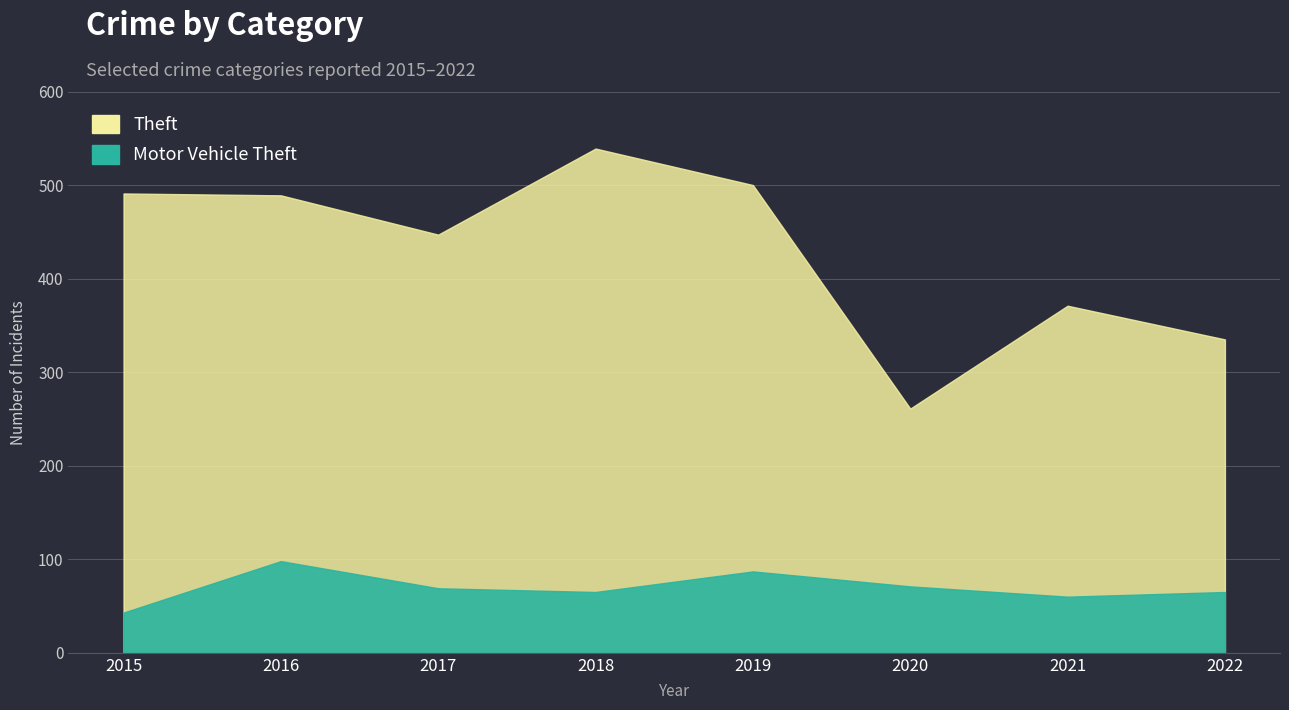

What is the difference between the Motor Vehicle Theft values at 2021 and 2022?

5